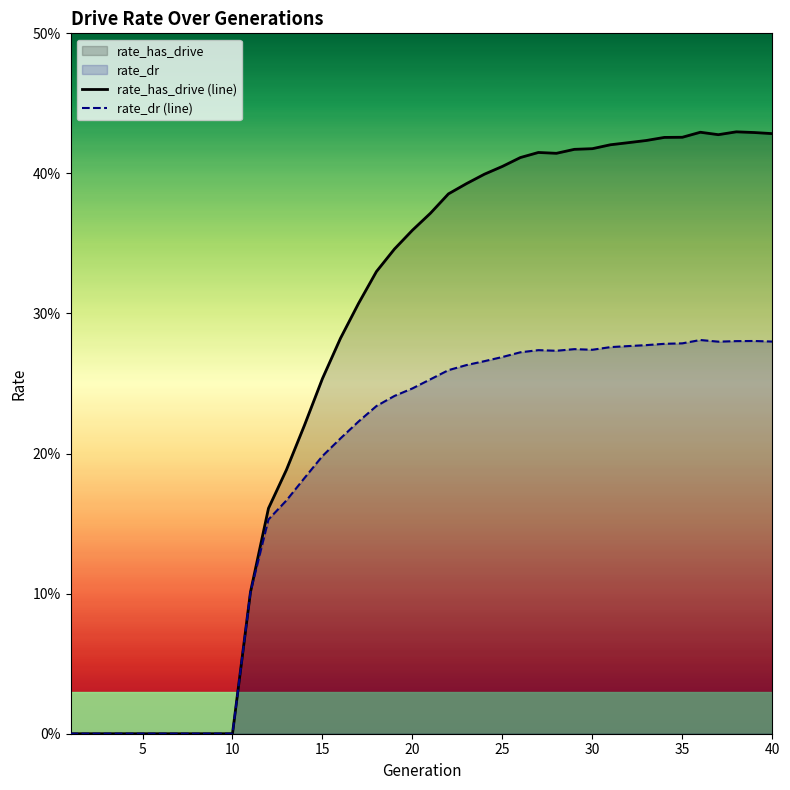

How many interior local valleys does the rate_dr (line) series have?

3